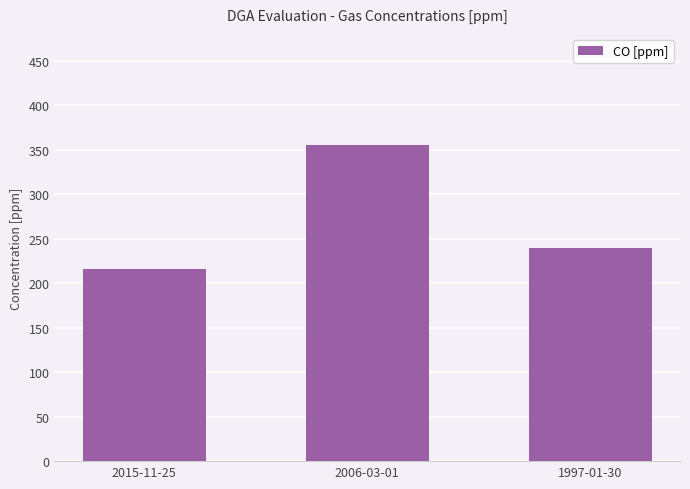

Rank the categories by value from lowest to highest.

2015-11-25, 1997-01-30, 2006-03-01